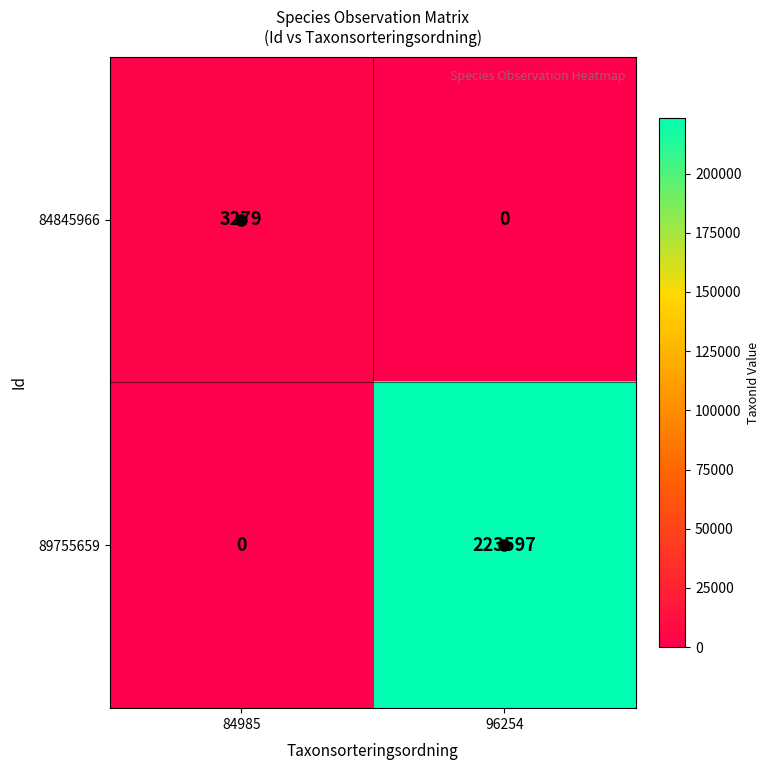

True or false: 84845966 has a value of -1102 at 96254.

False